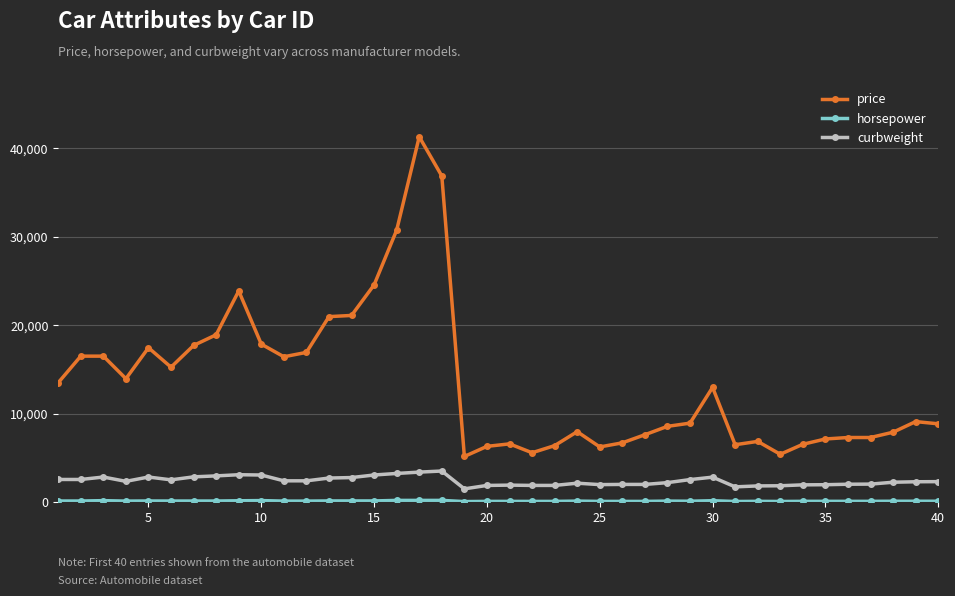

How many data points does each series have?

40